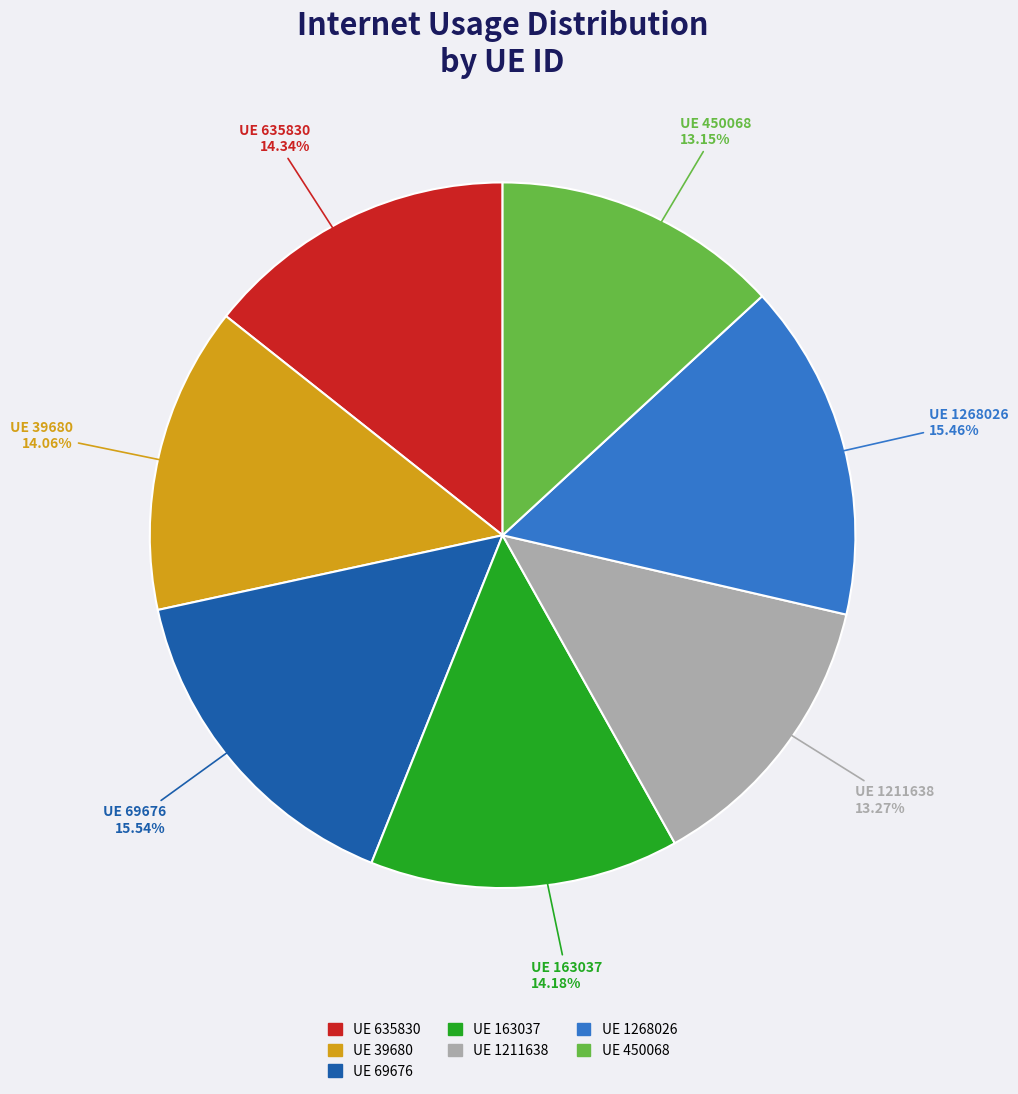

Does any single category account for the majority?

No